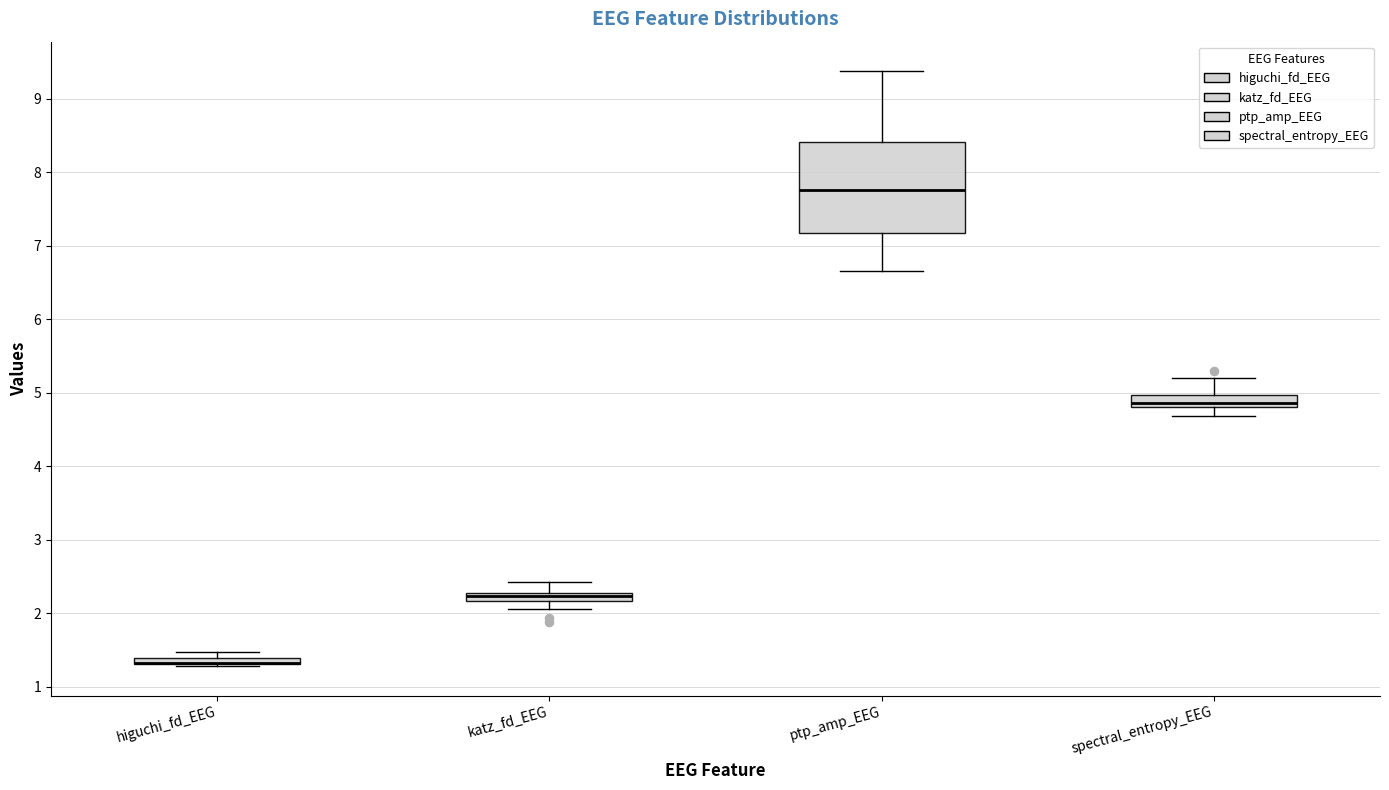

Which box is the tallest, from its lower edge to its upper edge?

ptp_amp_EEG